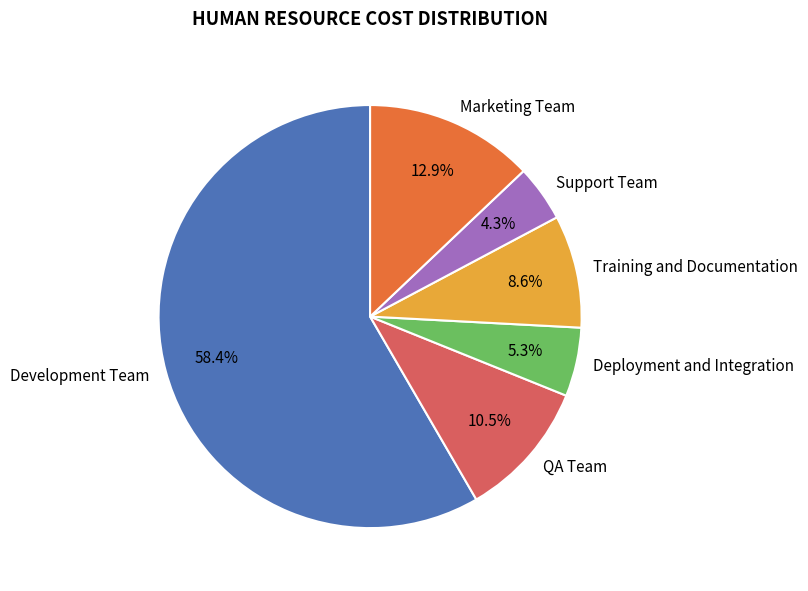

What is the largest slice in the pie chart?

Development Team